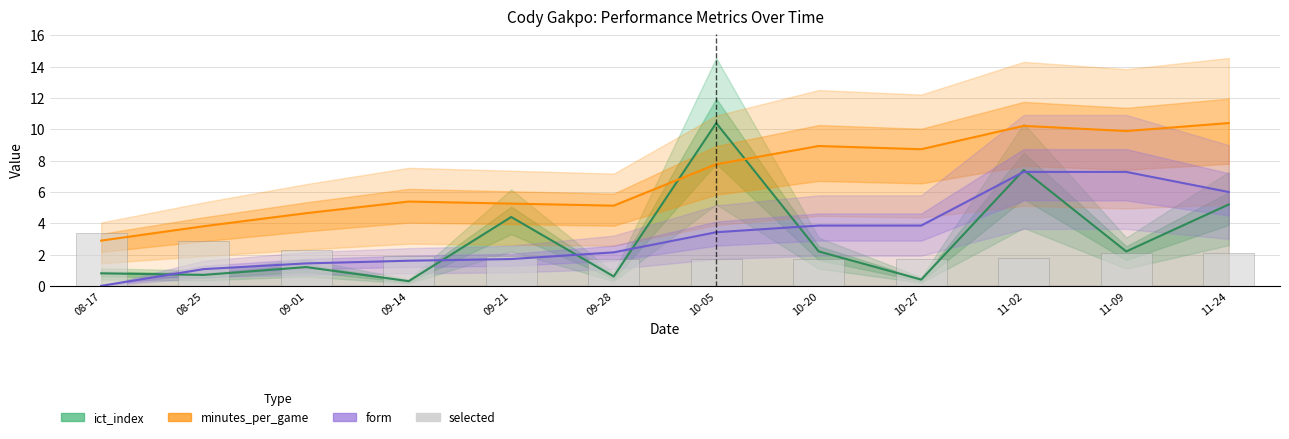

Where is selected nearest to the value 2?

11-24